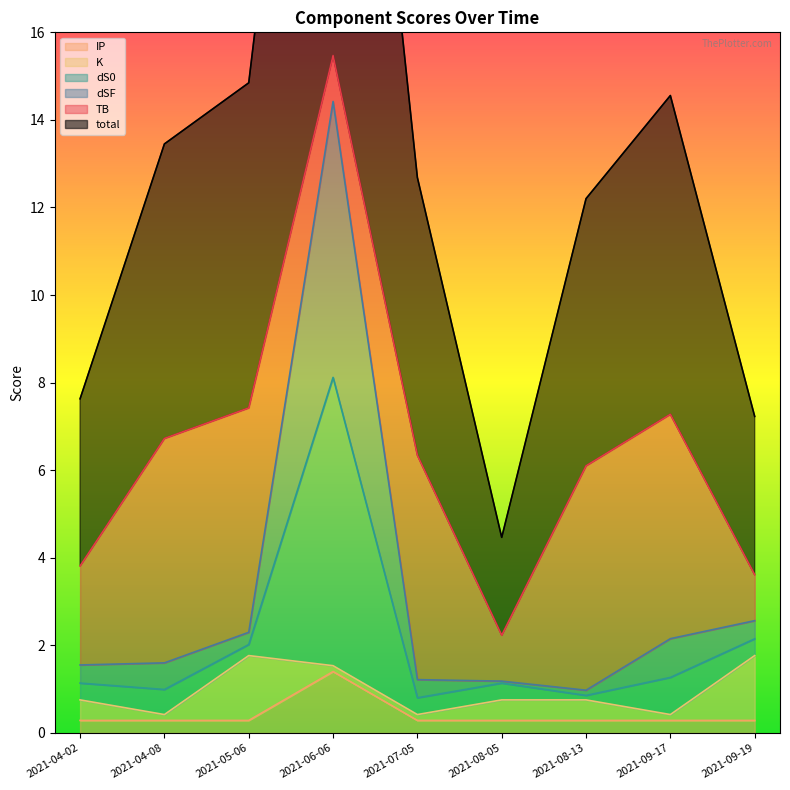

Does the chart have visible grid lines?

No